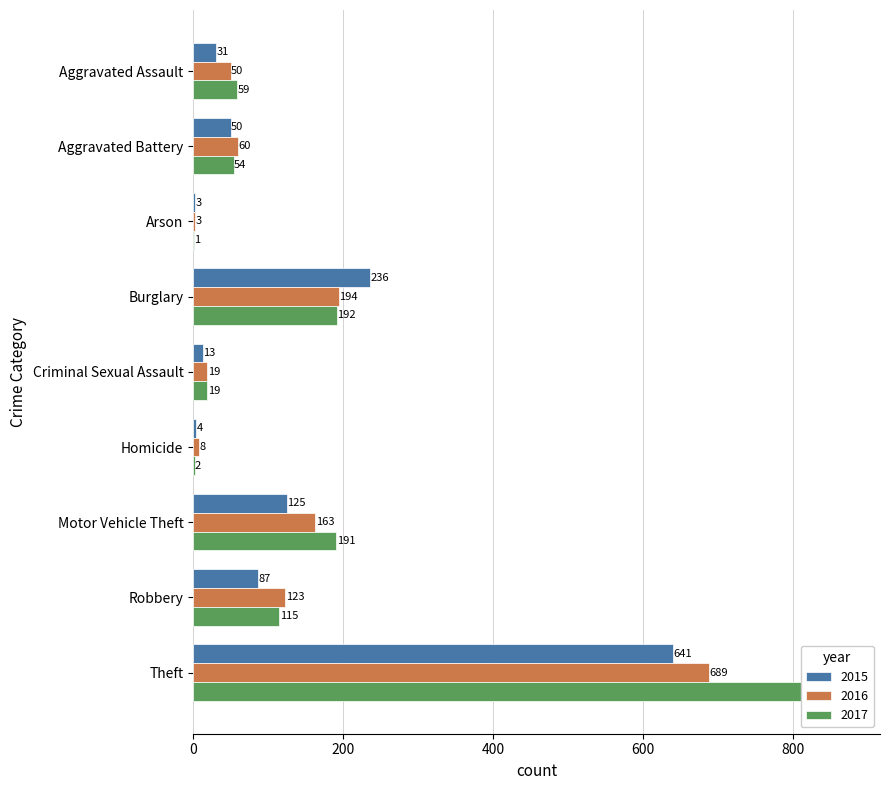

What is the sum of the 2015 values at Robbery and Aggravated Assault?

118